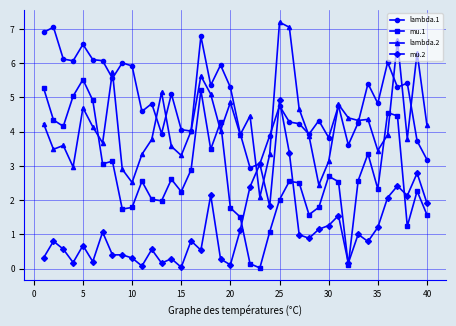

Does the chart display data point markers on the line(s)?

Yes